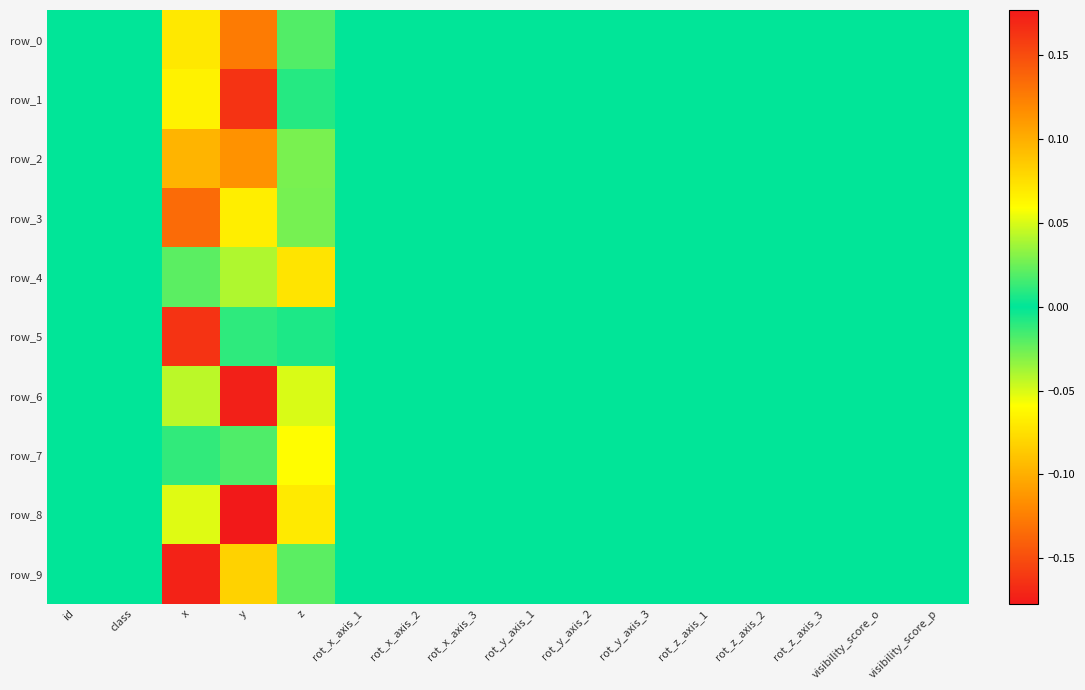

Which series has the widest spread of values?

row_9